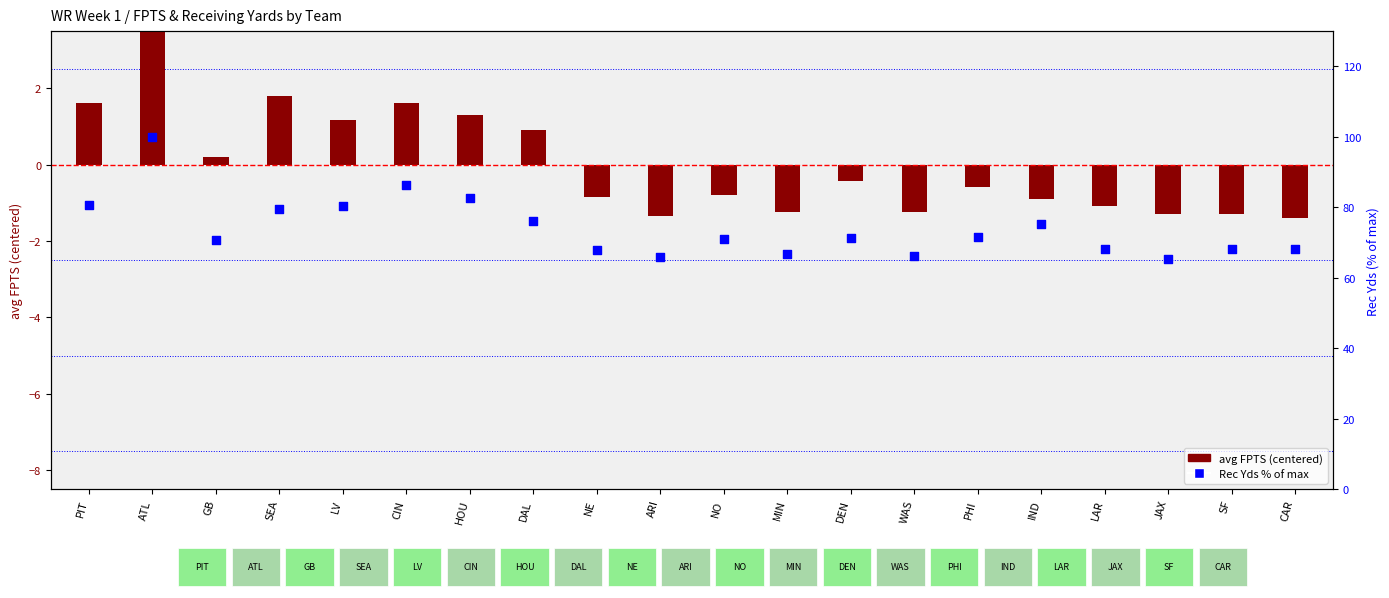

Is the value of Rec Yds % of max at MIN greater than the value of avg FPTS (centered) at IND?

Yes